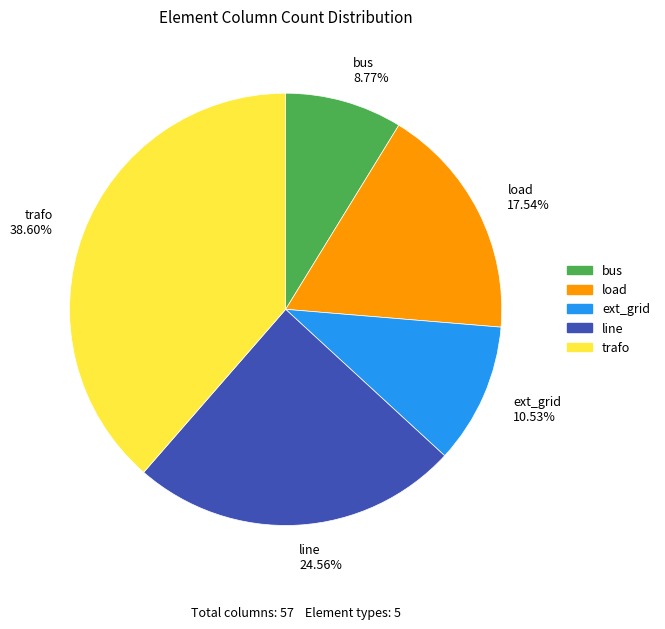

To the nearest percent, what portion does line represent?

25%